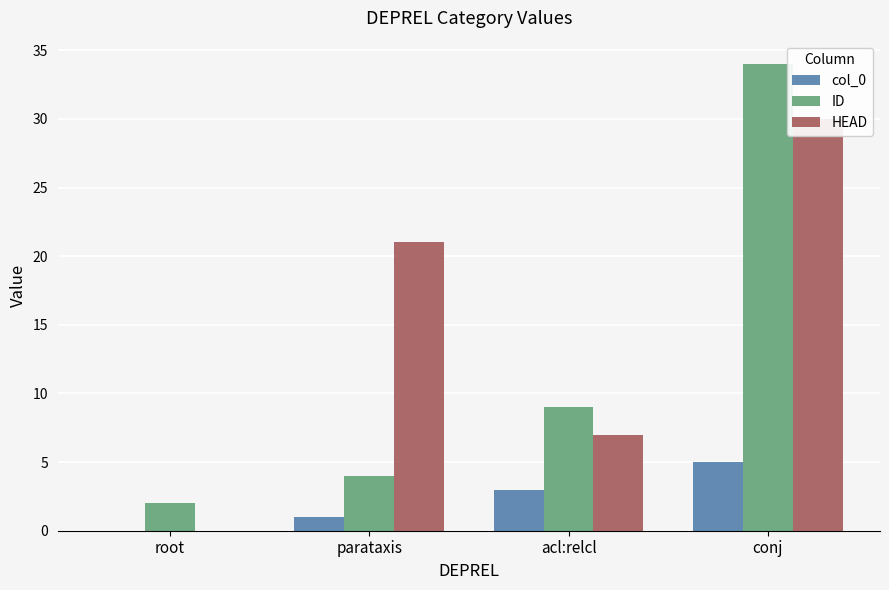

Reading left to right, transcribe all the data shown in this chart.

col_0: 0	1	3	5
ID: 2	4	9	34
HEAD: 0	21	7	30